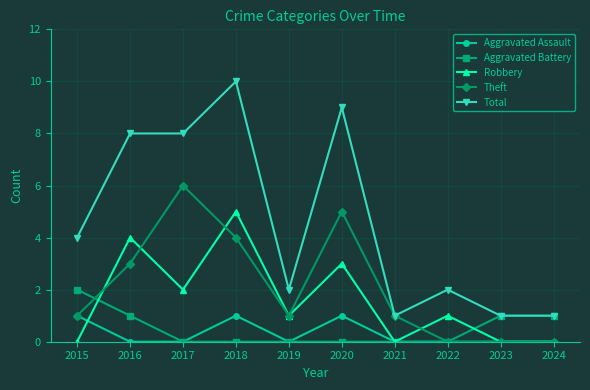

True or false: Theft has more than 0 interior local peaks.

True